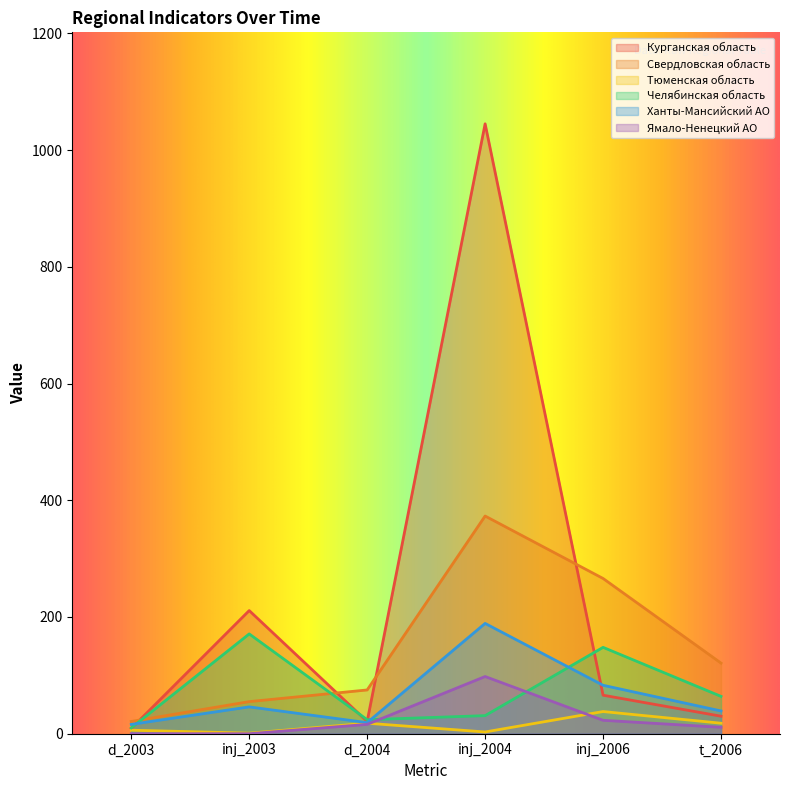

How many values in the Свердловская область series exceed 121?

2